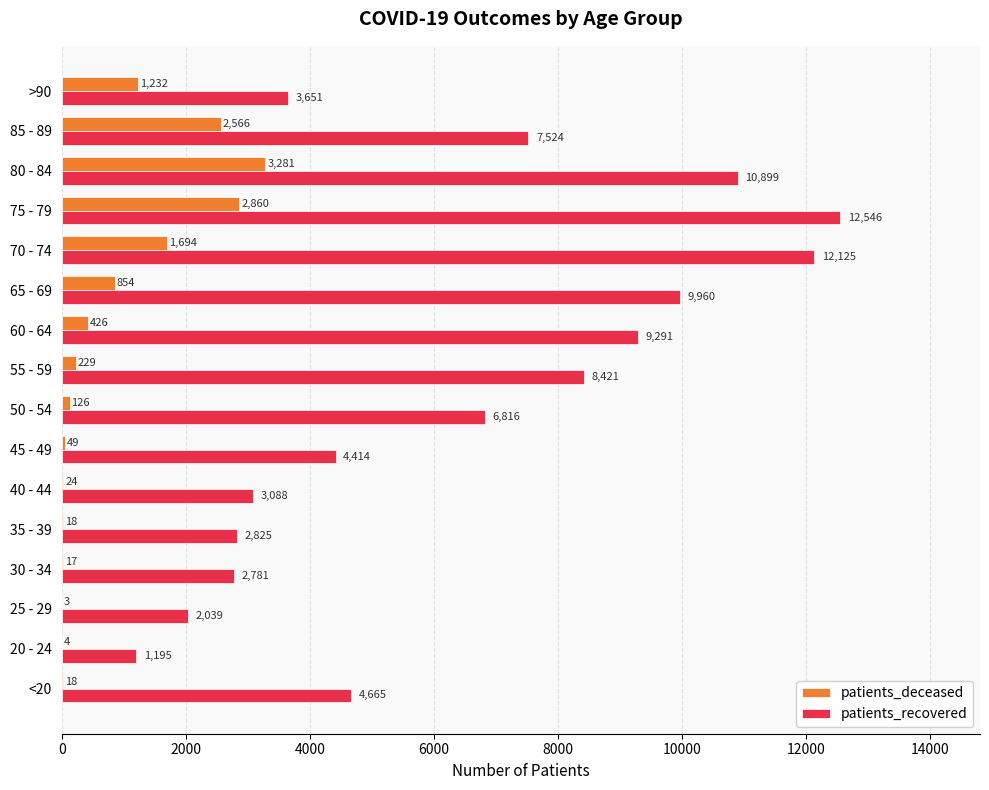

How many distinct data groups are displayed?

2